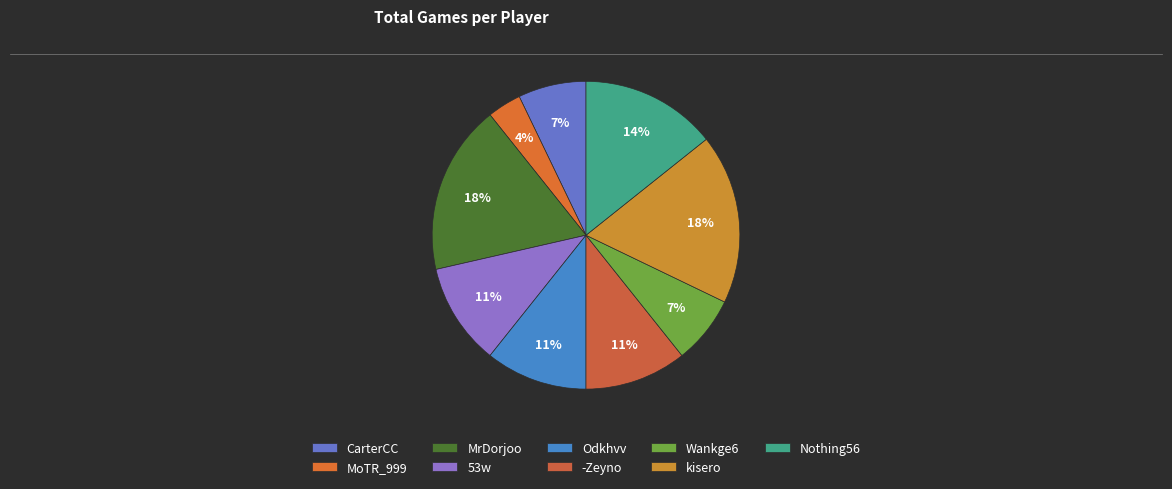

Count the number of slices in the pie.

9